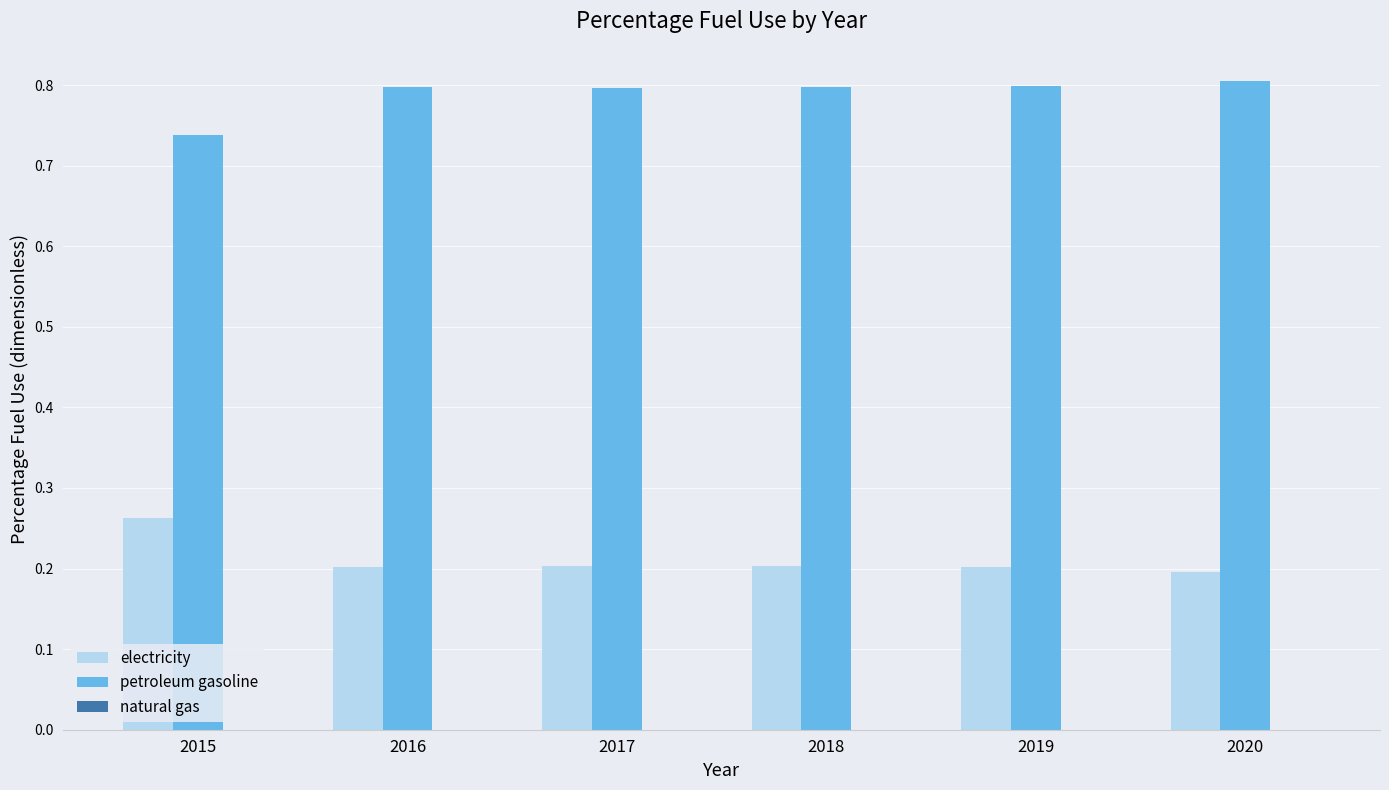

List the series in order of their overall mean, lowest first.

electricity, petroleum gasoline